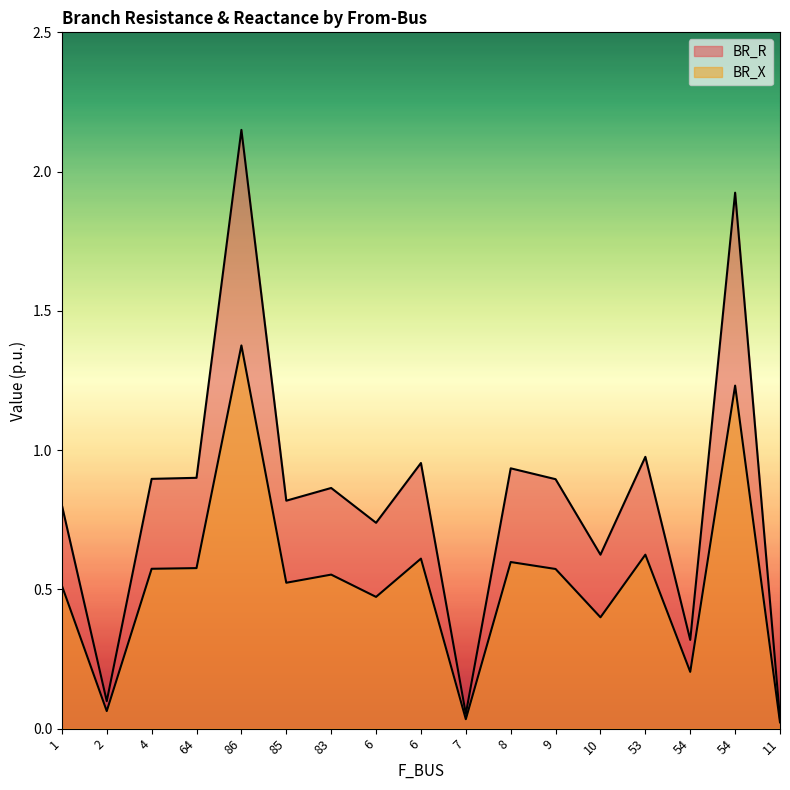

What is the sum of the BR_X values at 53 and 6?

1.2